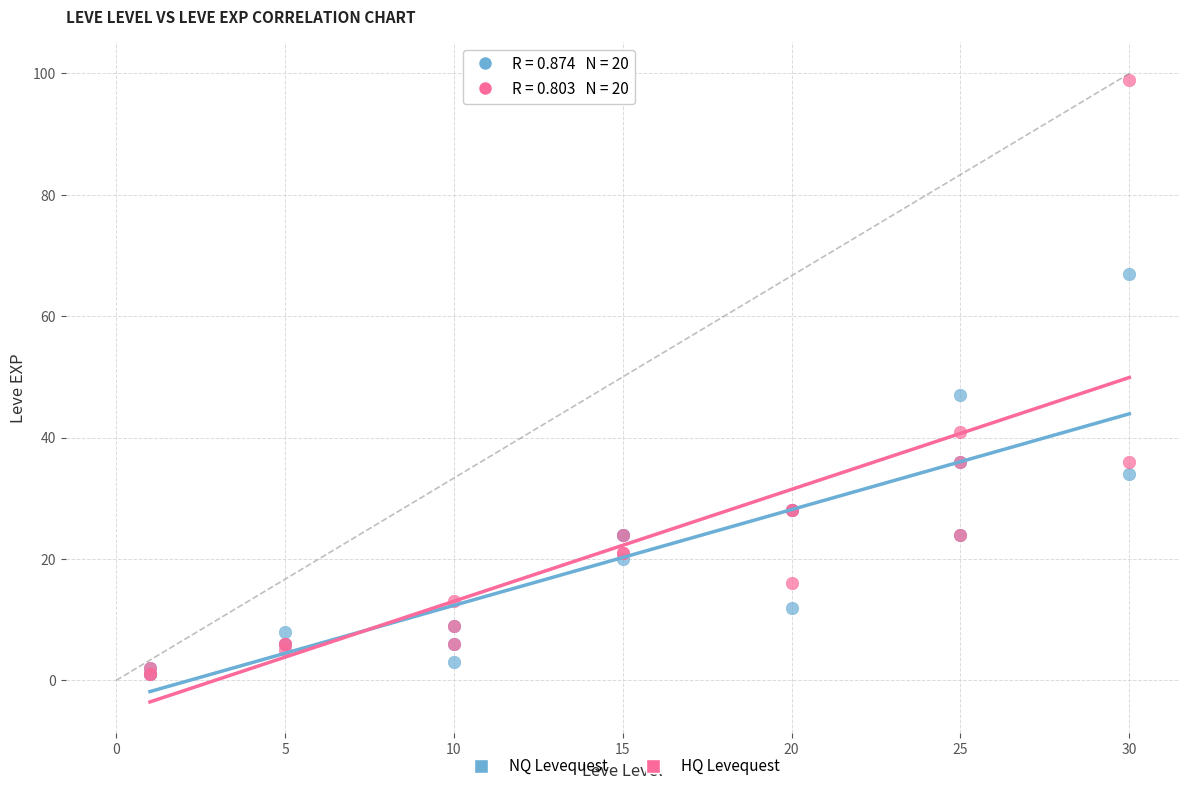

In the HQ Levequest series, what Y value is closest to 50?

41